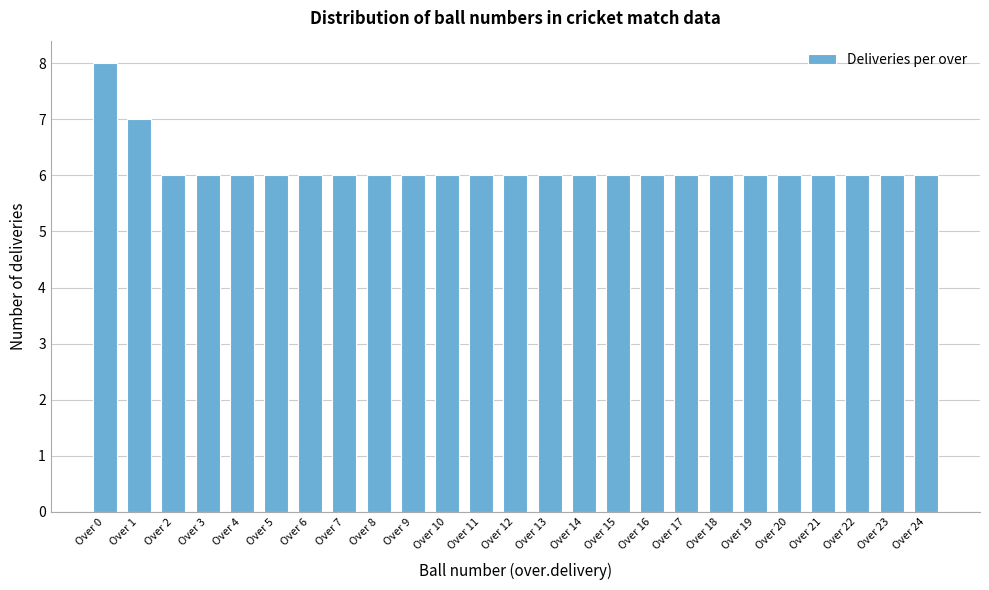

Reading right to left, what are all the values shown in this chart?

6	6	6	6	6	6	6	6	6	6	6	6	6	6	6	6	6	6	6	6	6	6	6	7	8